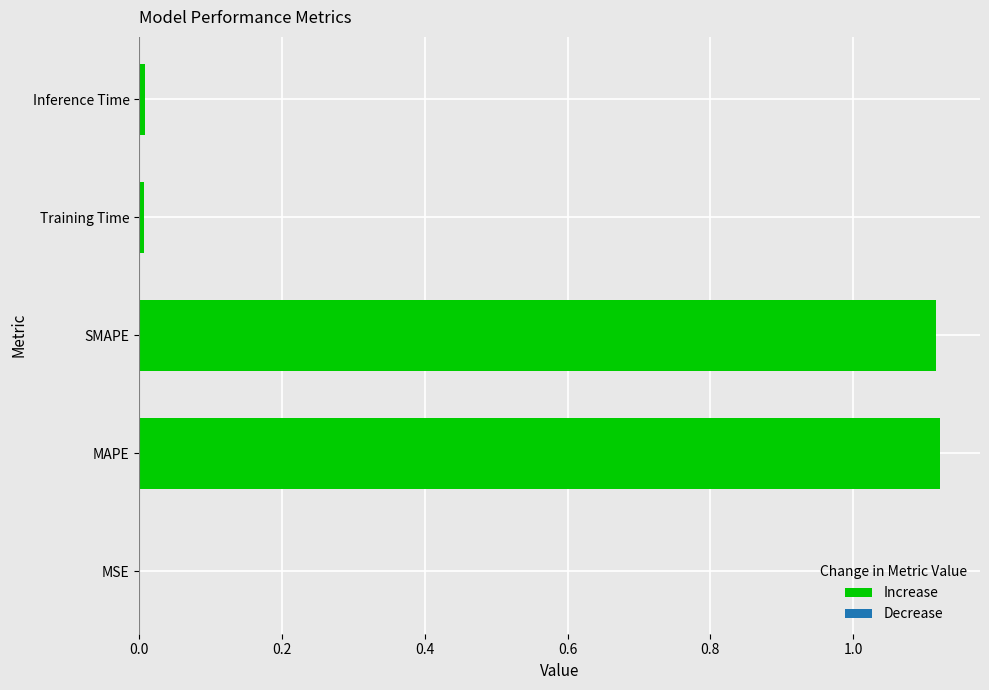

What is the sum of the values at MAPE and SMAPE?

2.2